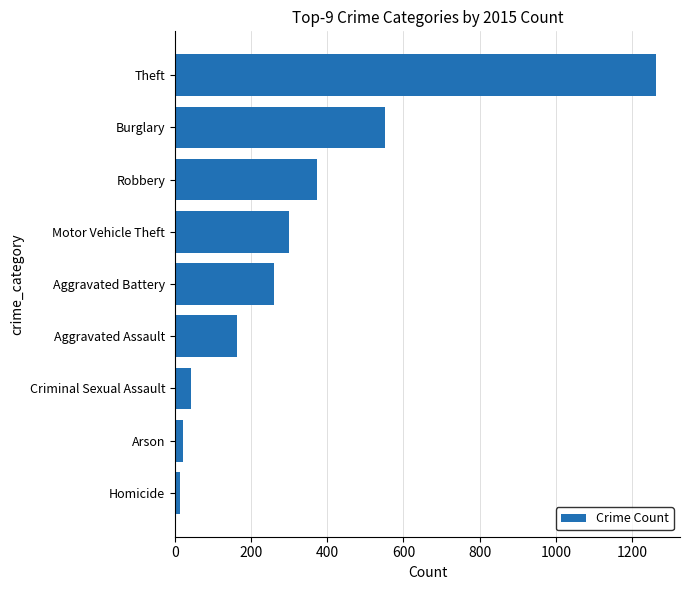

Is it true that the value at Burglary is 552?

True